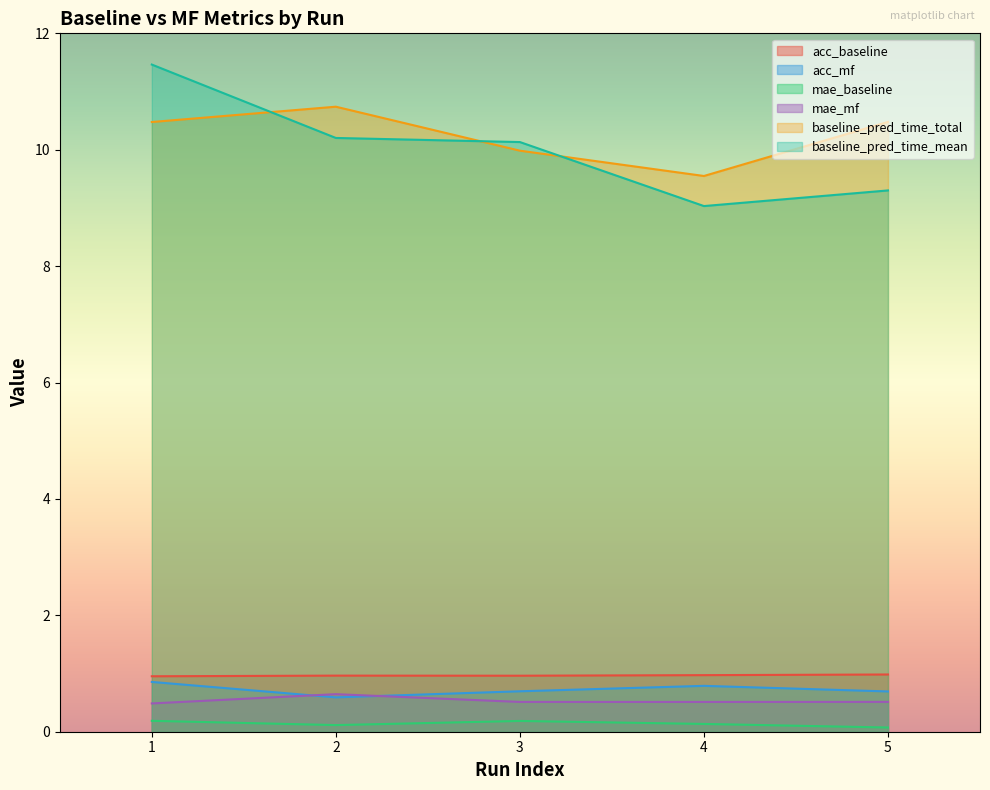

Reading left to right, what are all the values shown in this chart?

acc_baseline: 1.0	1.0	1.0	1.0	1.0
acc_mf: 0.9	0.6	0.7	0.8	0.7
mae_baseline: 0.2	0.1	0.2	0.1	0.1
mae_mf: 0.5	0.6	0.5	0.5	0.5
baseline_pred_time_total: 10.5	10.7	10.0	9.5	10.5
baseline_pred_time_mean: 11.5	10.2	10.1	9.0	9.3